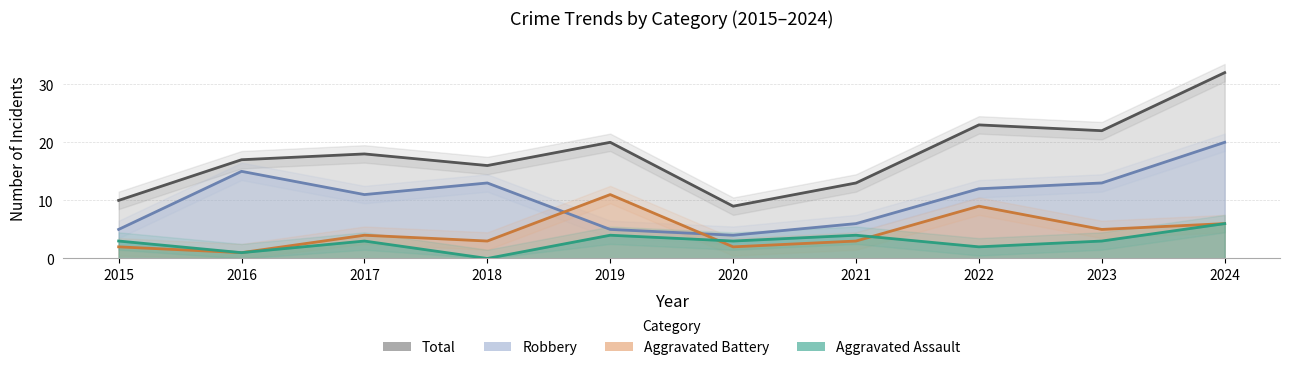

Where is the first local minimum for Aggravated Battery?

2016